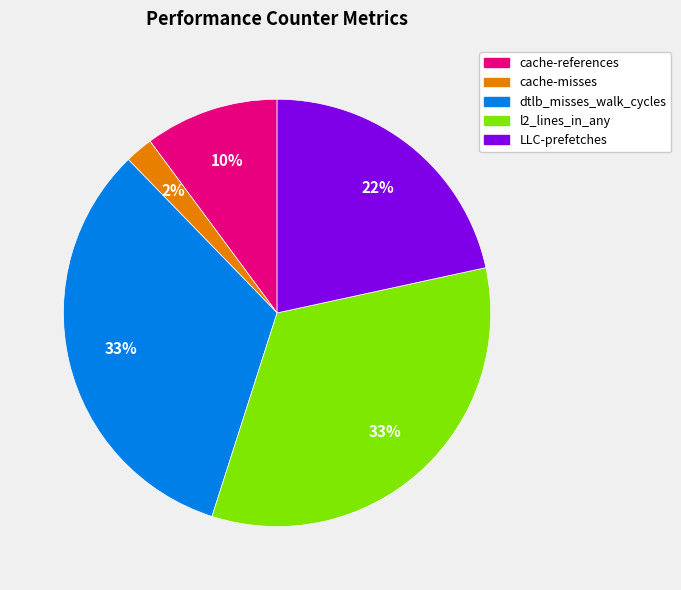

Is there a majority slice in this chart?

No